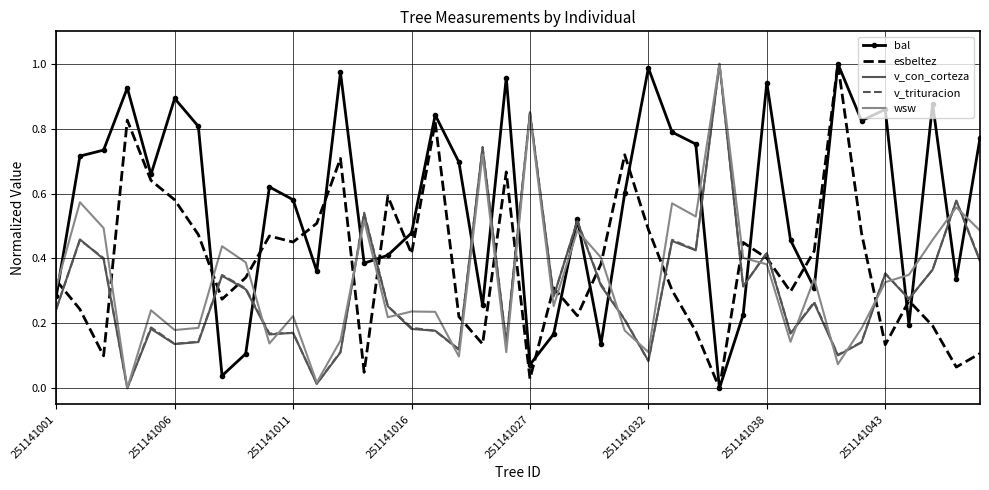

Which series has the largest total across all categories?

bal